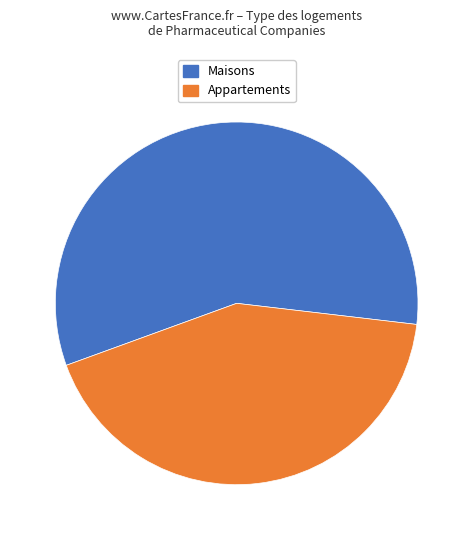

Does any single category account for the majority?

Yes